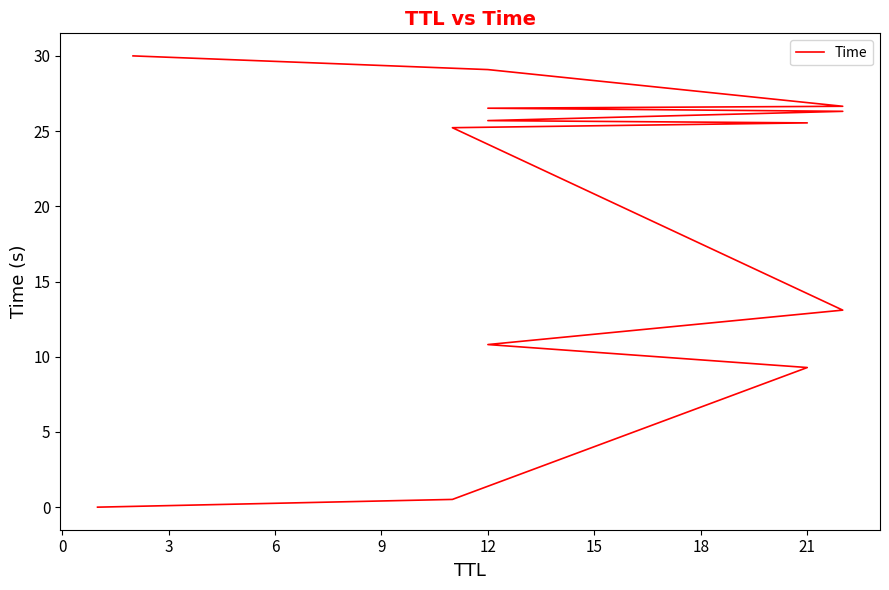

What is the difference between the second highest and minimum values?

29.1